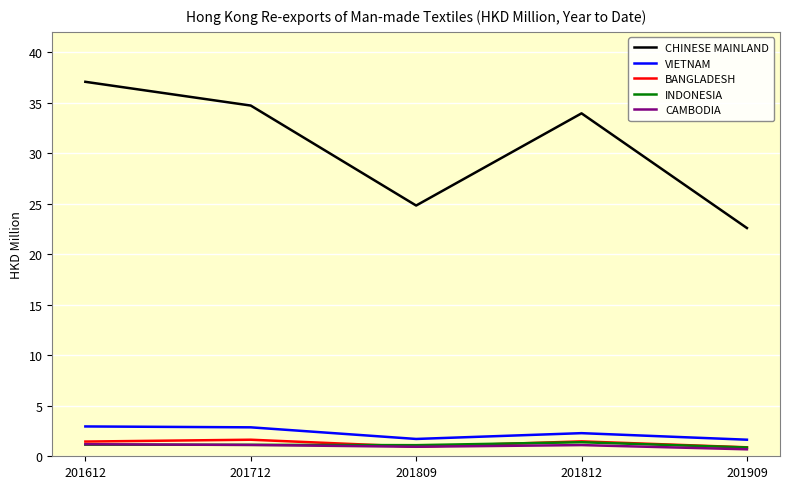

How many interior local valleys does the BANGLADESH series have?

1